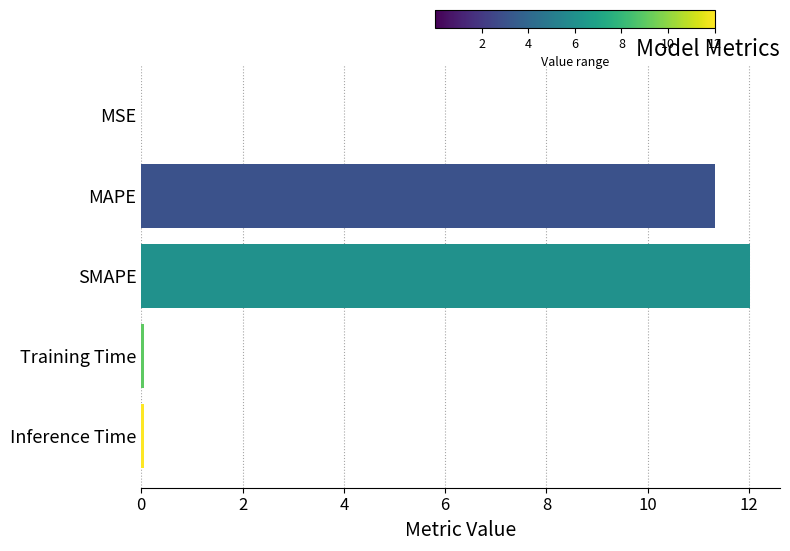

At which label is the value closest to 6?

MAPE